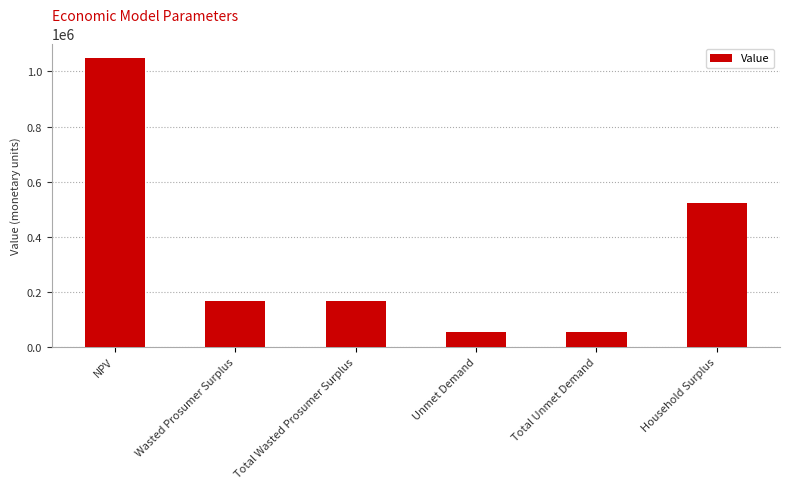

What is the label of the 1st bar from the left?

NPV